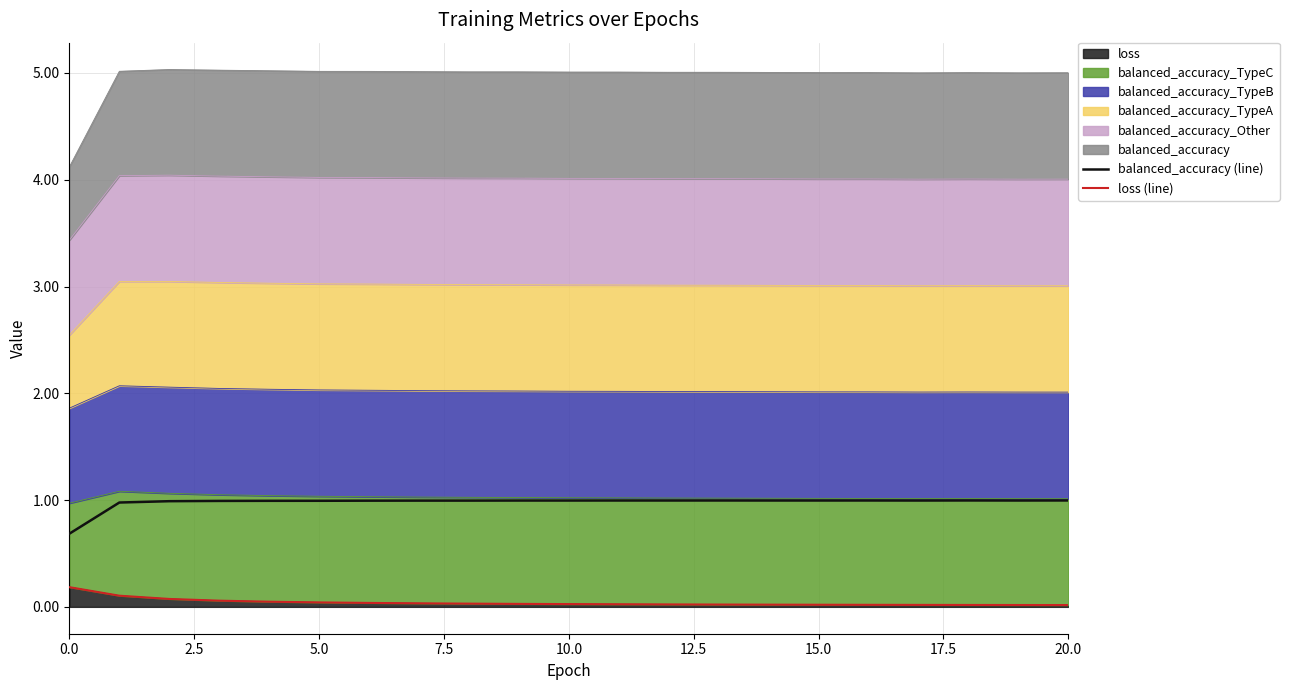

True or false: loss (line) and balanced_accuracy (line) intersect in this chart.

False